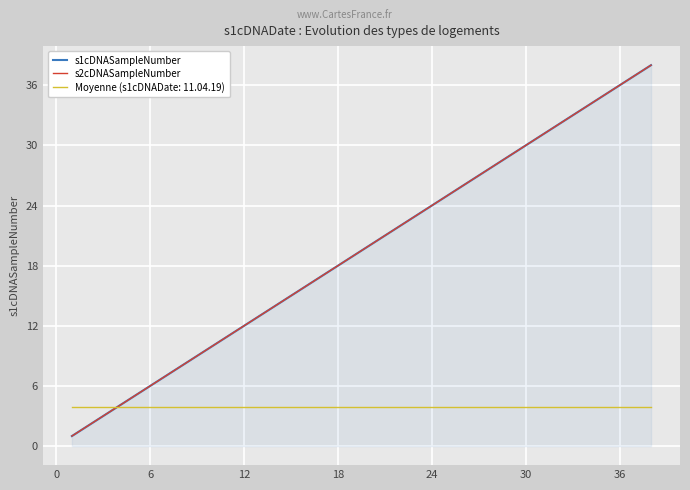

The s2cDNASampleNumber series shows 14 at 9. True or false?

False